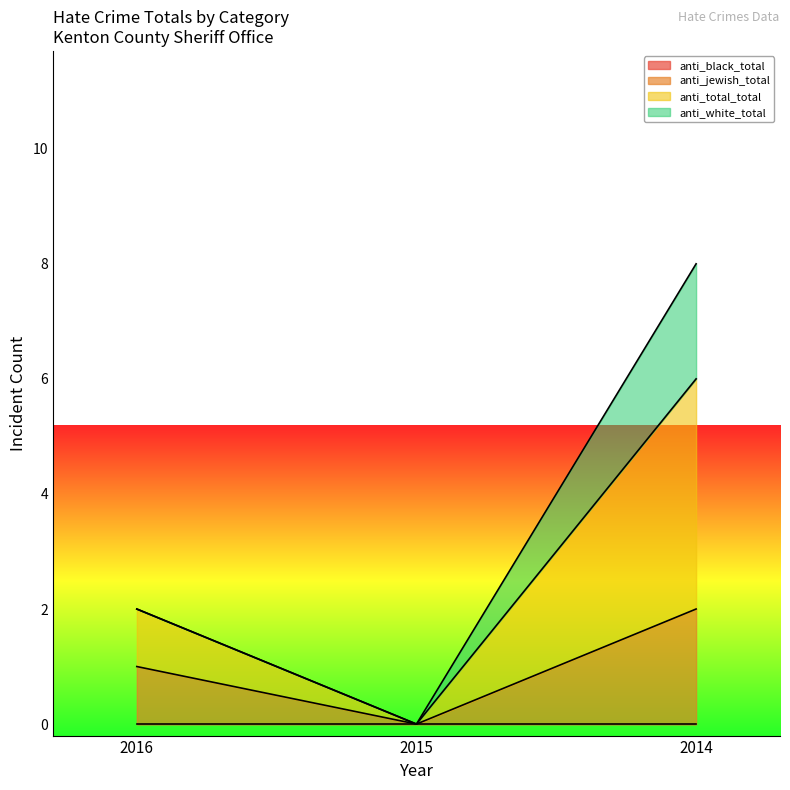

The value of anti_jewish_total at 2014 is 3. True or false?

False